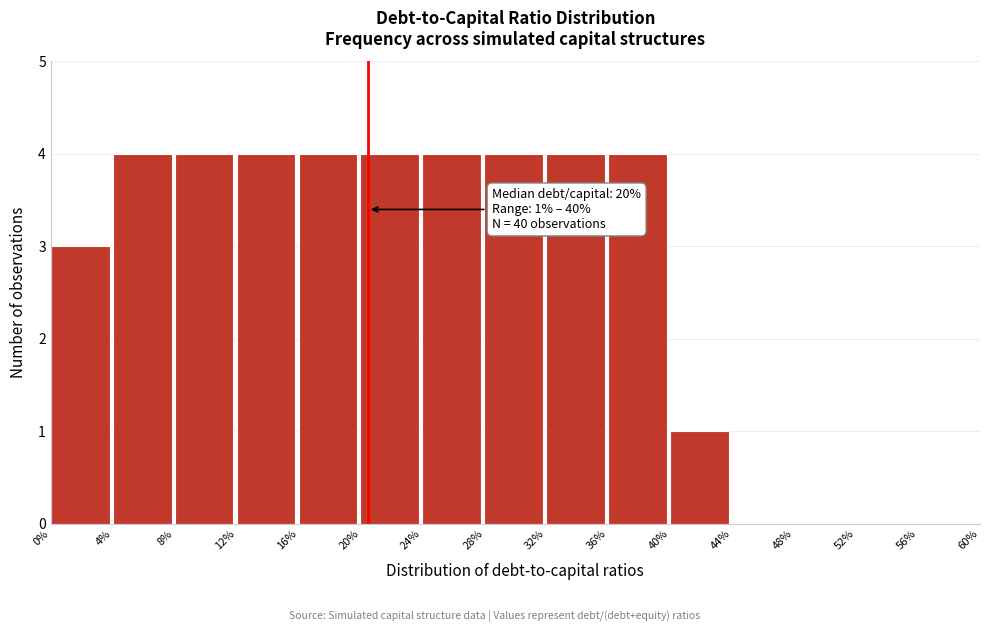

Reading left to right, transcribe all the data shown in this chart.

0%=3	4%=4	8%=4	12%=4	16%=4	20%=4	24%=4	28%=4	32%=4	36%=4	40%=1	44%=0	48%=0	52%=0	56%=0